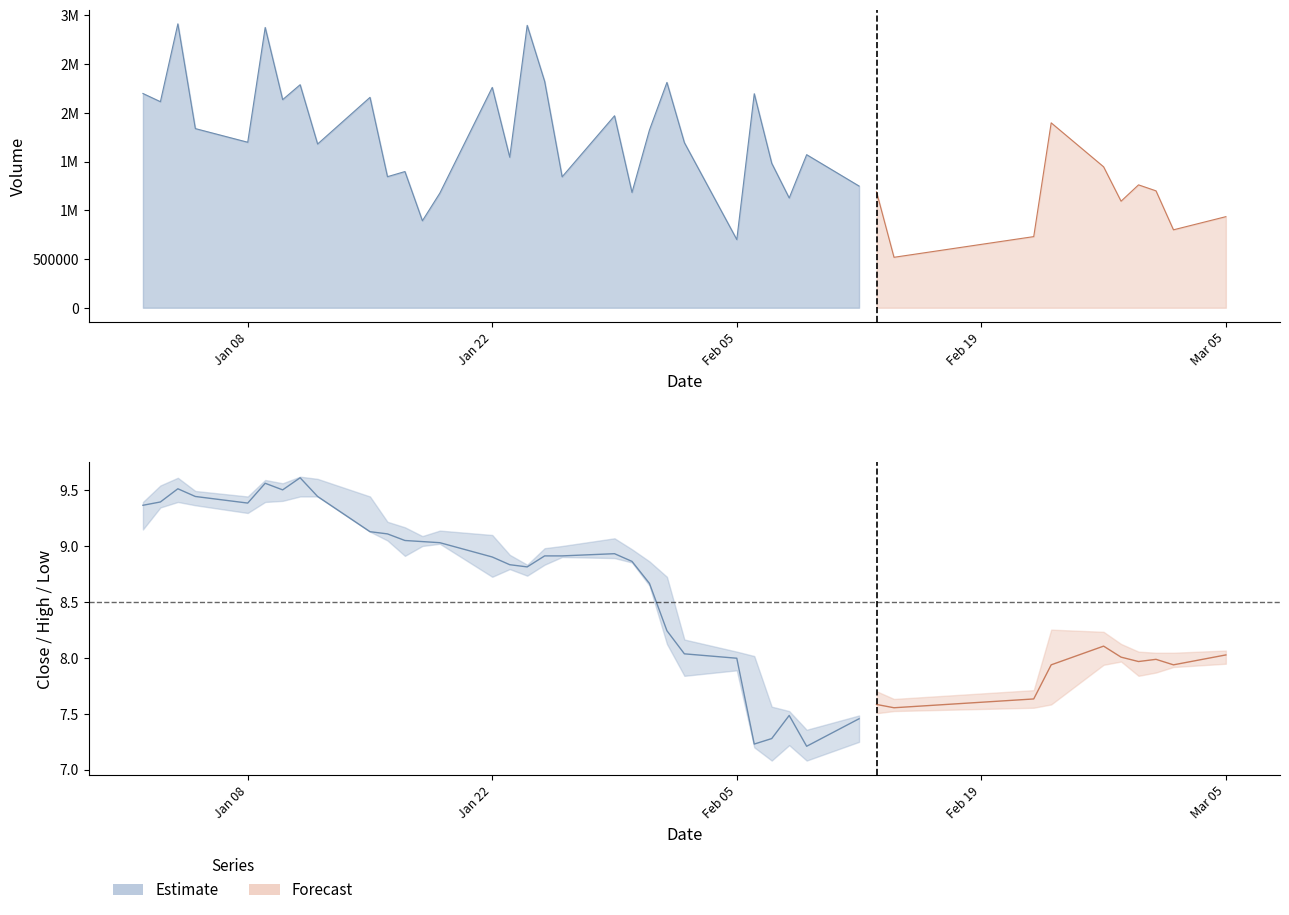

Which category has the highest value in the high series?

7